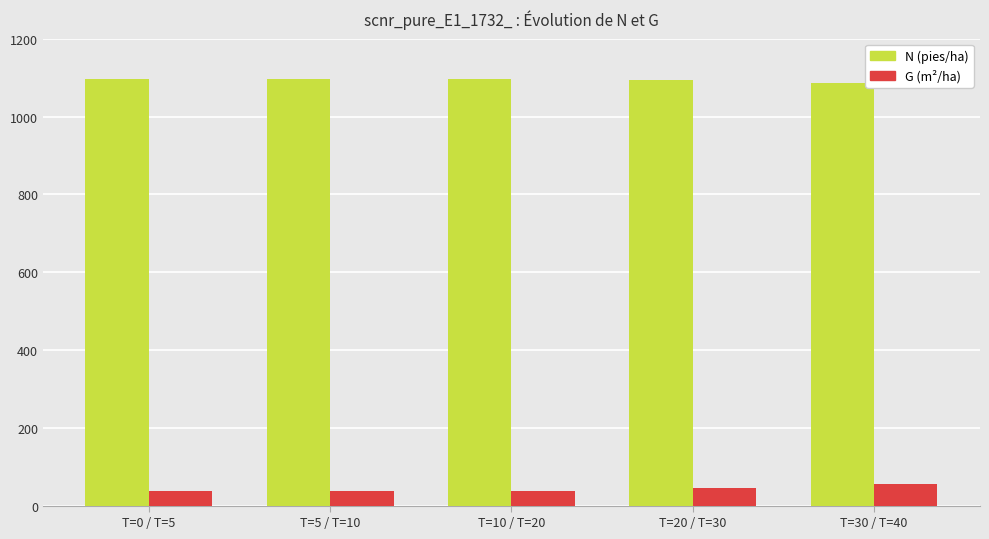

What is the minimum value shown in the chart?

37.9